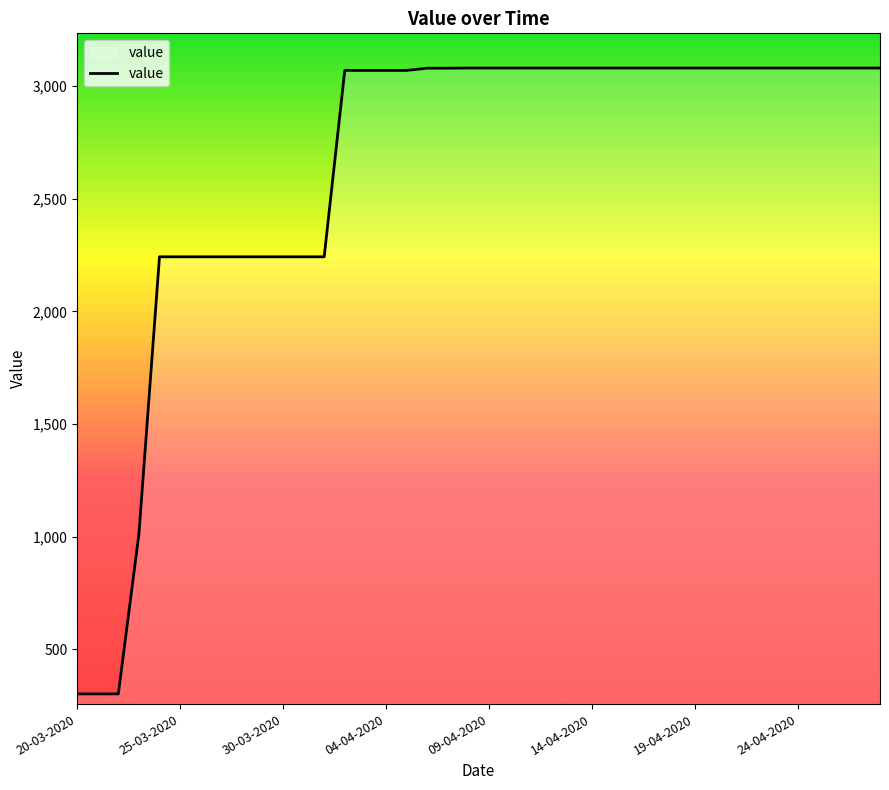

What is the difference between the maximum and minimum values?

2777.6